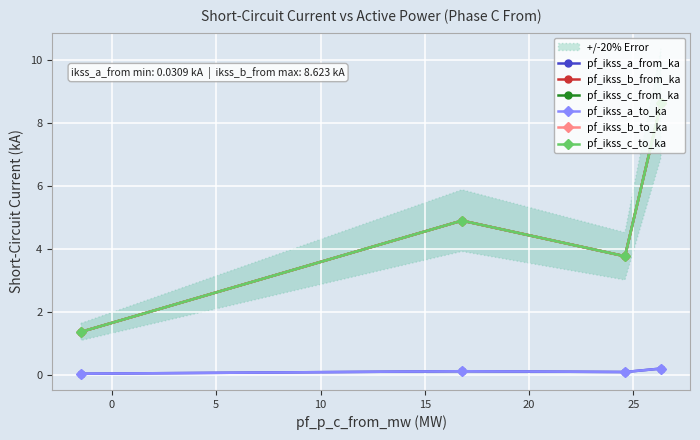

The value of pf_ikss_c_from_ka at 10 is 14.6. True or false?

False